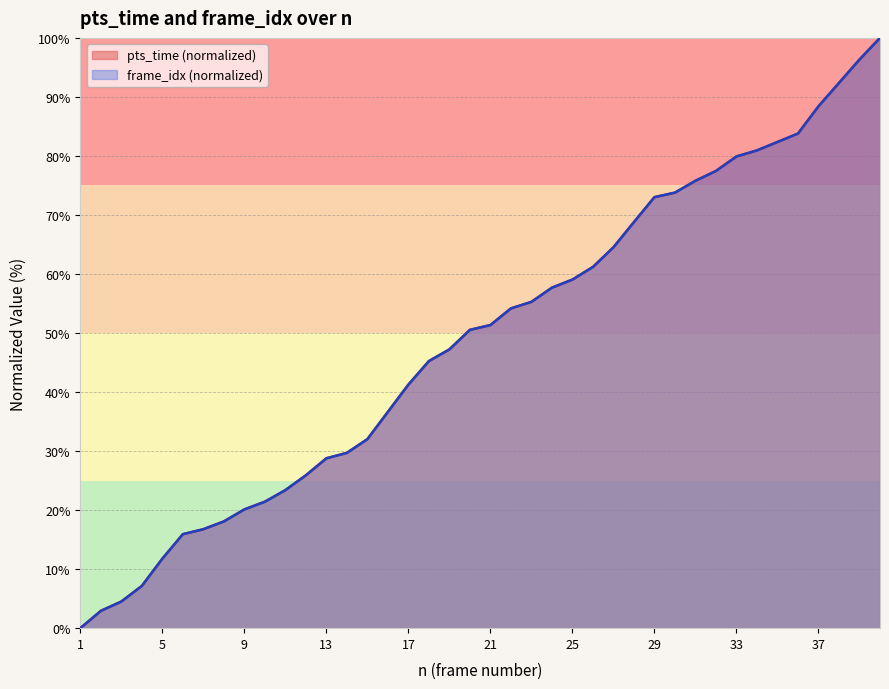

What is the highest value of the frame_idx series?

100.0